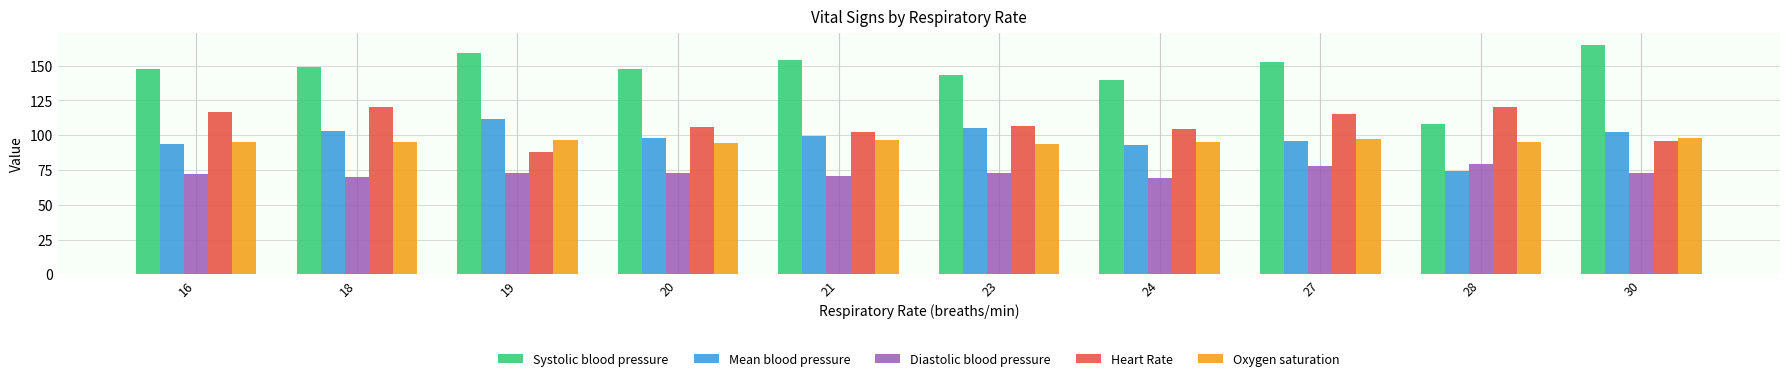

Rank the series by their maximum value, from highest to lowest.

Systolic blood pressure, Heart Rate, Mean blood pressure, Oxygen saturation, Diastolic blood pressure